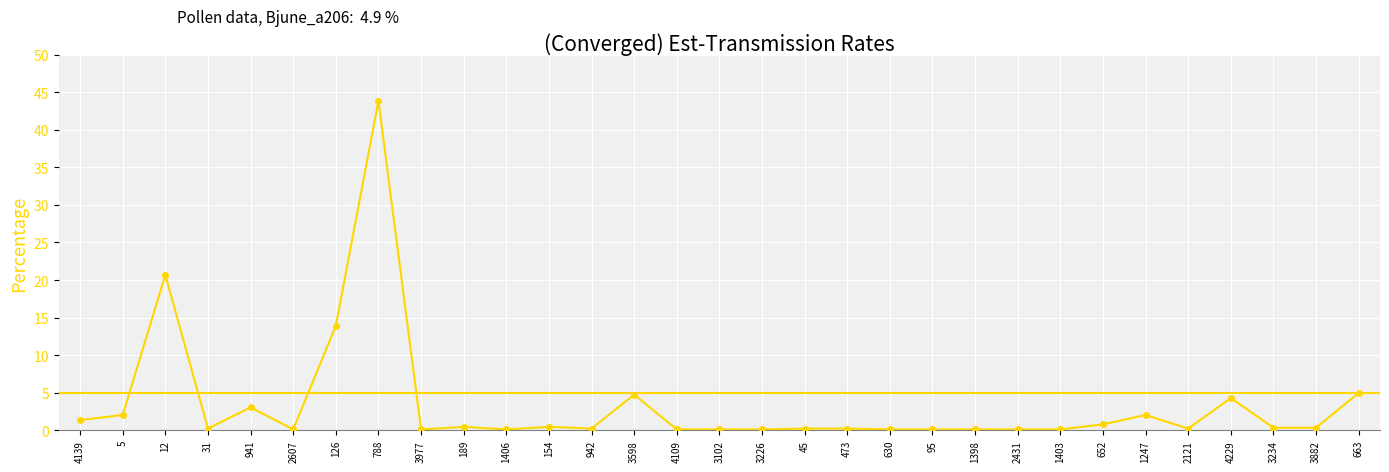

What is the maximum value shown in the chart?

43.8